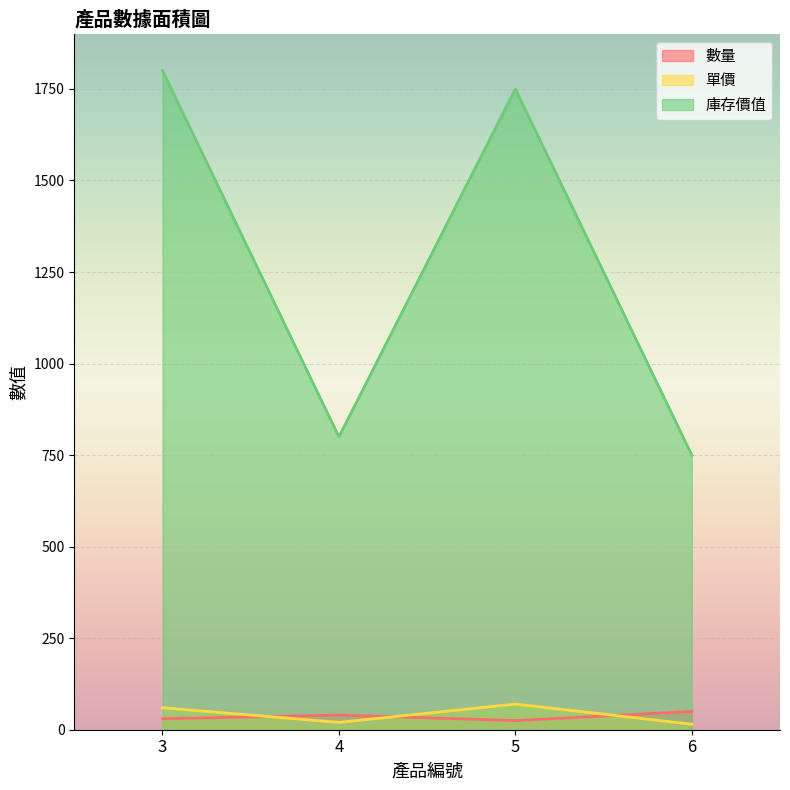

What is the difference between the maximum and second lowest values in the 單價 series?

50